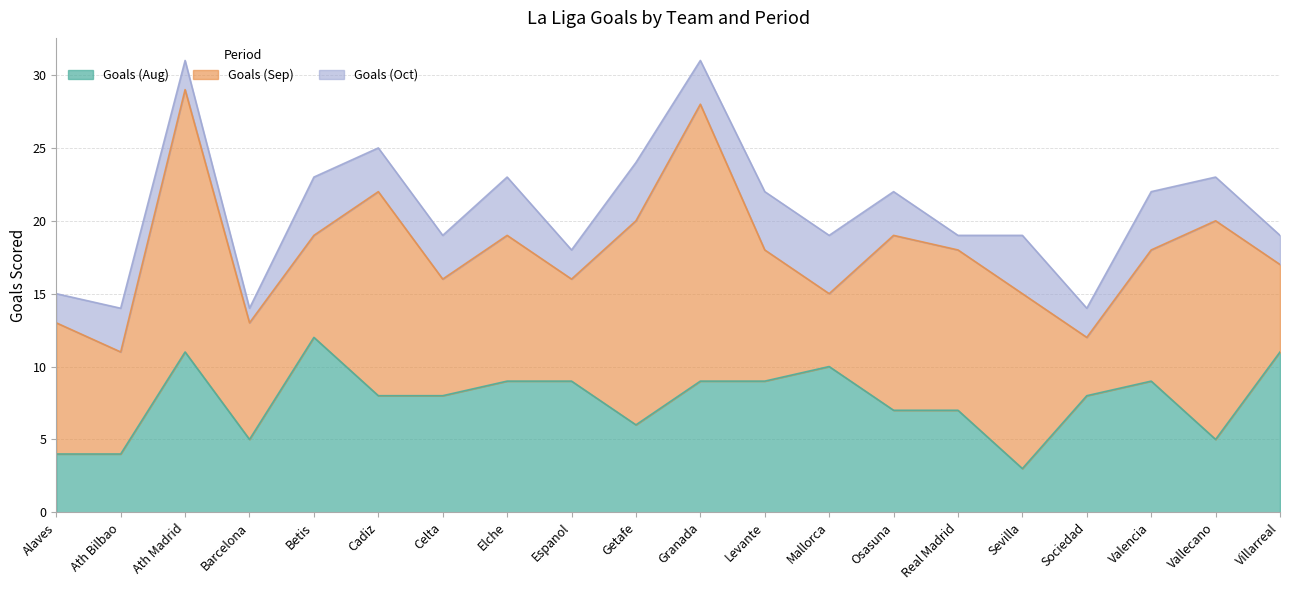

Where is the first local minimum for Goals (Sep)?

Ath Bilbao